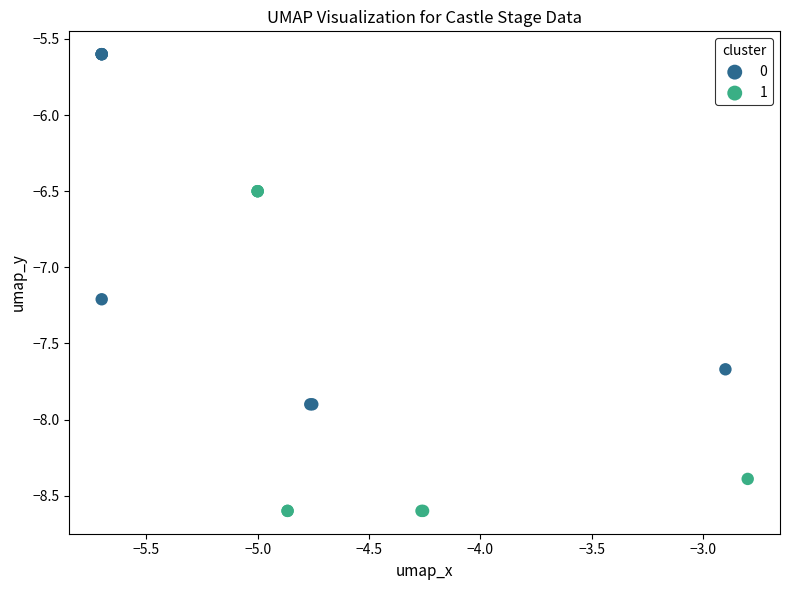

What are all the series names shown in the legend?

0, 1